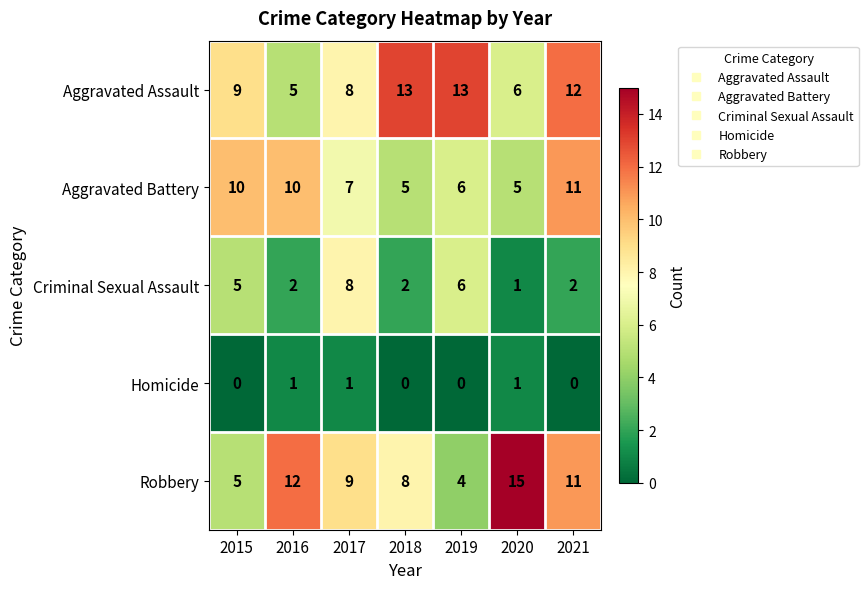

Rank the series by their maximum value, from highest to lowest.

Robbery, Aggravated Assault, Aggravated Battery, Criminal Sexual Assault, Homicide